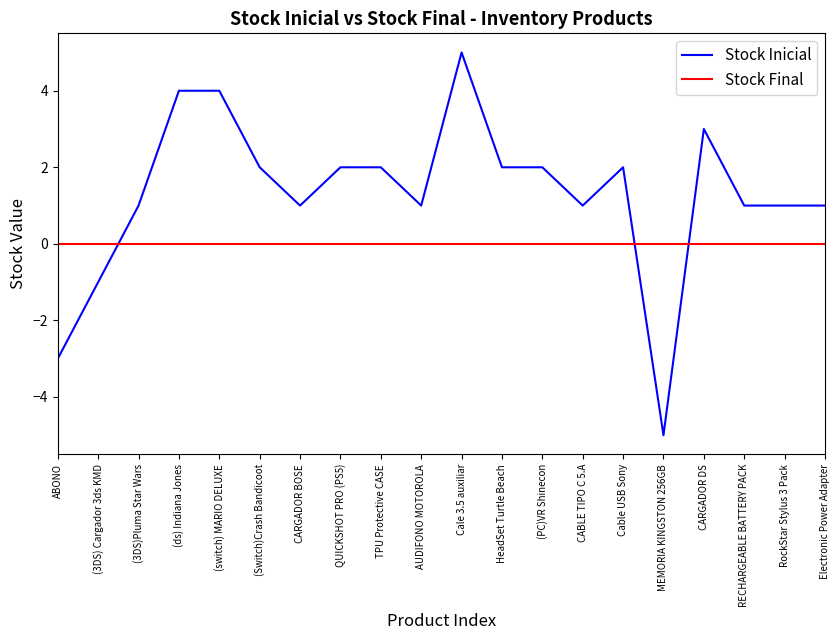

What position from the left is (Switch)Crash Bandicoot?

6